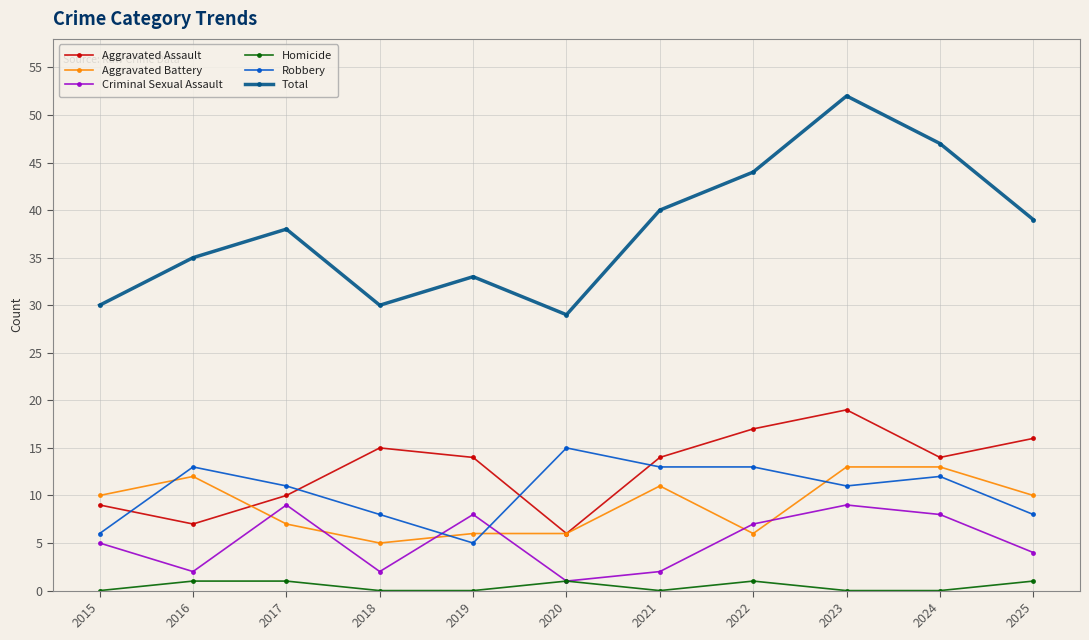

Where is the first local minimum for Robbery?

2019